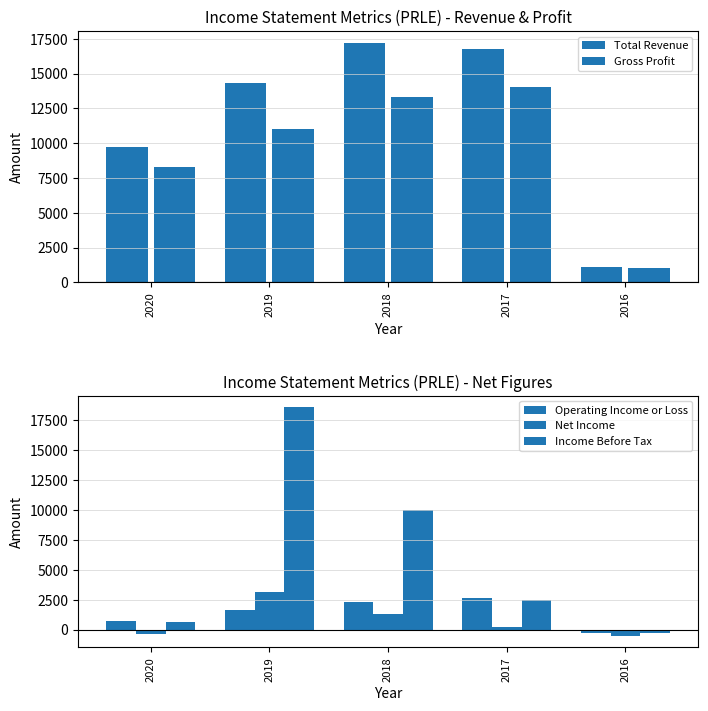

What are all the series names shown in the legend?

Total Revenue, Gross Profit, Operating Income or Loss, Net Income, Income Before Tax